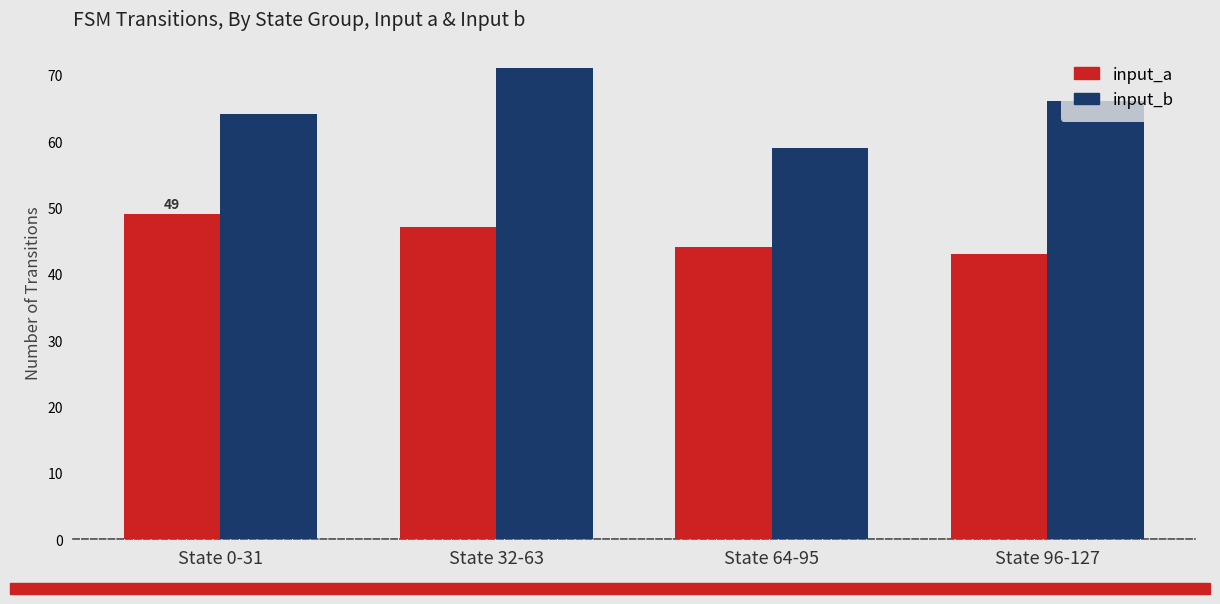

At which category is the sum across all series the highest?

State 32-63